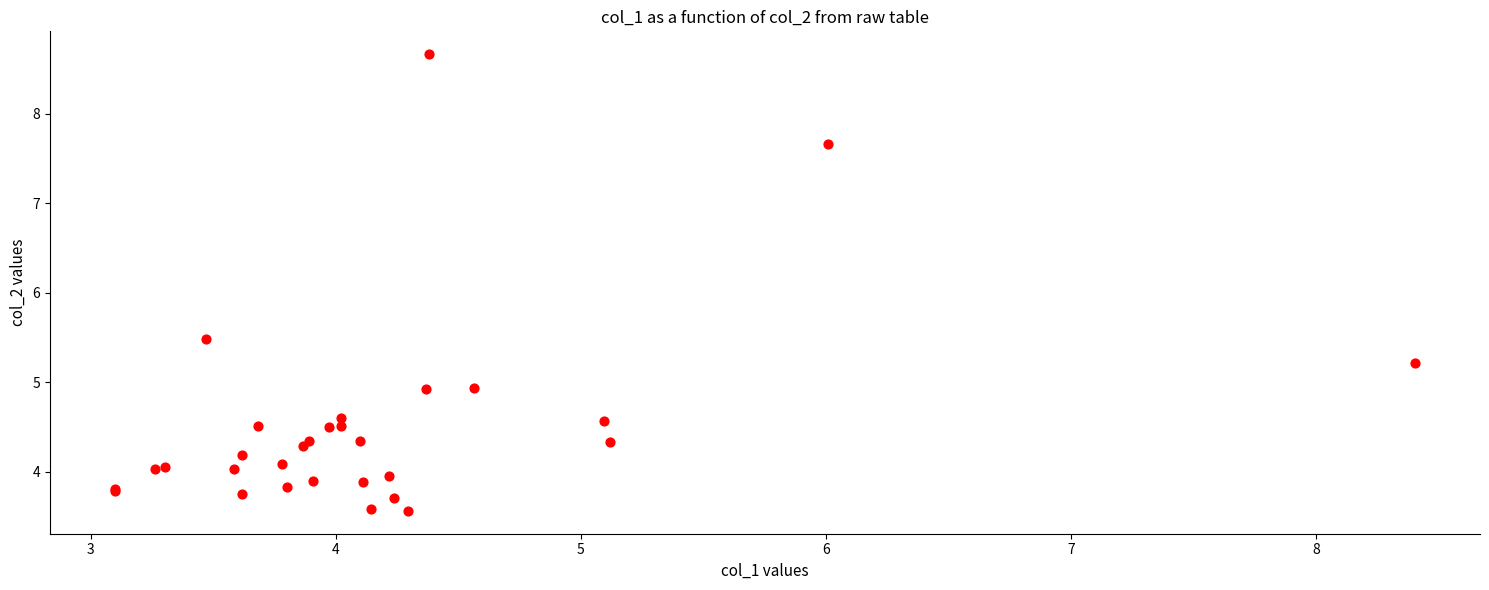

What Y value in the scatter plot is closest to 6?

5.5